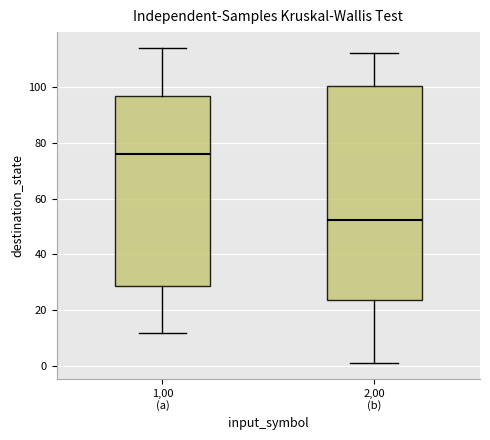

Where does the lower whisker of the box for 1,00 (a) end on the y-axis? The values are not printed on the chart, so give them approximately, as read against the axis.

12